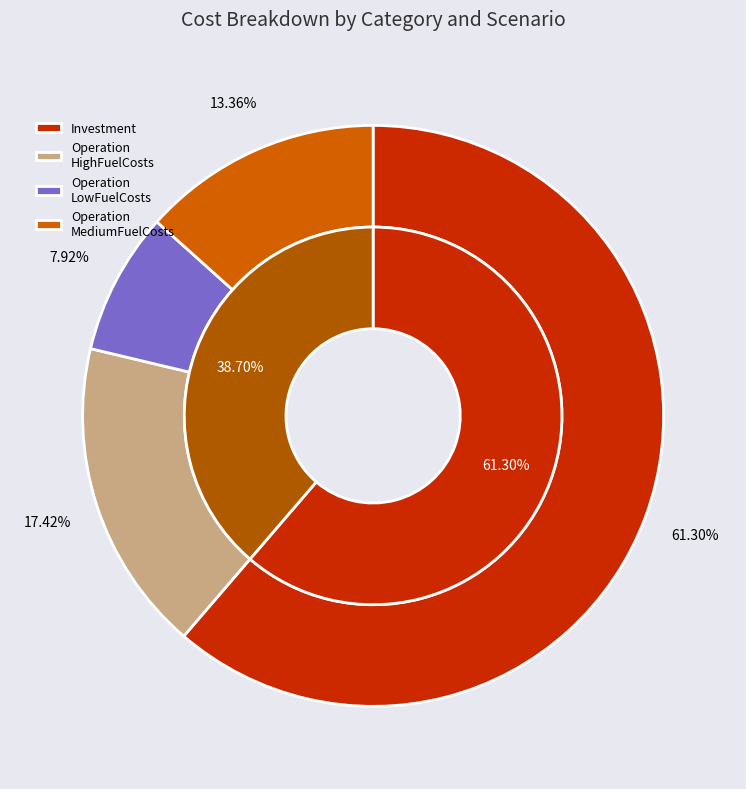

What is the ratio of the value at Operation_MediumFuelCosts to the value at Investment?

0.2